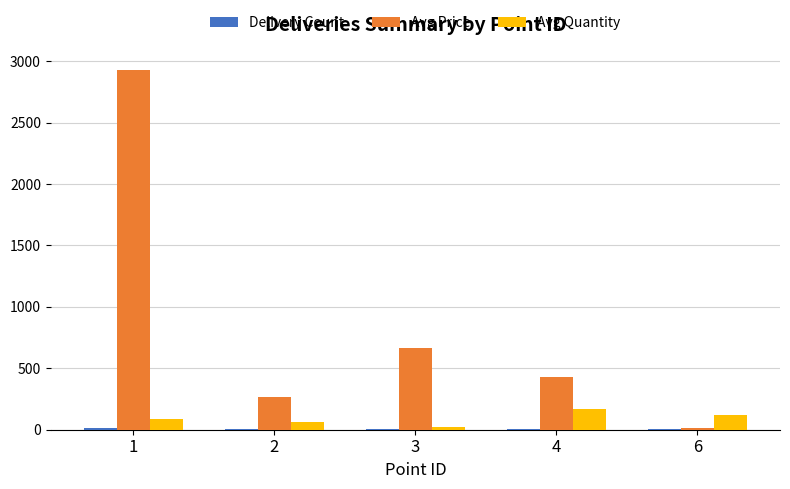

Which series changed the most between 3 and 6?

Avg Price